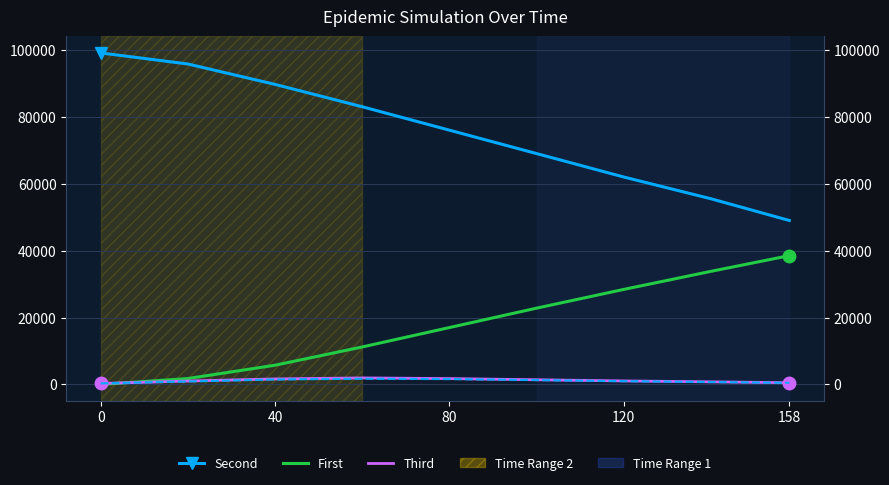

Which series ends up on top after the final intersection of First and Third?

First